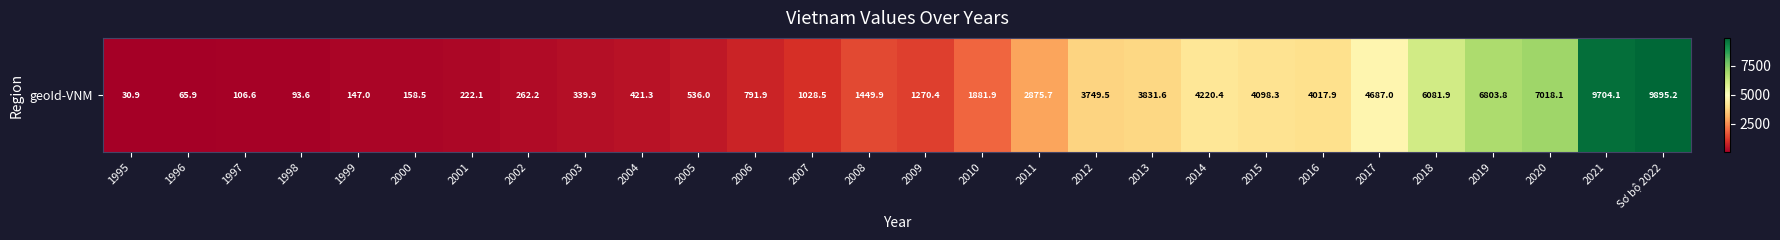

What is the change in value from 1998 to 2008?

+1356.3